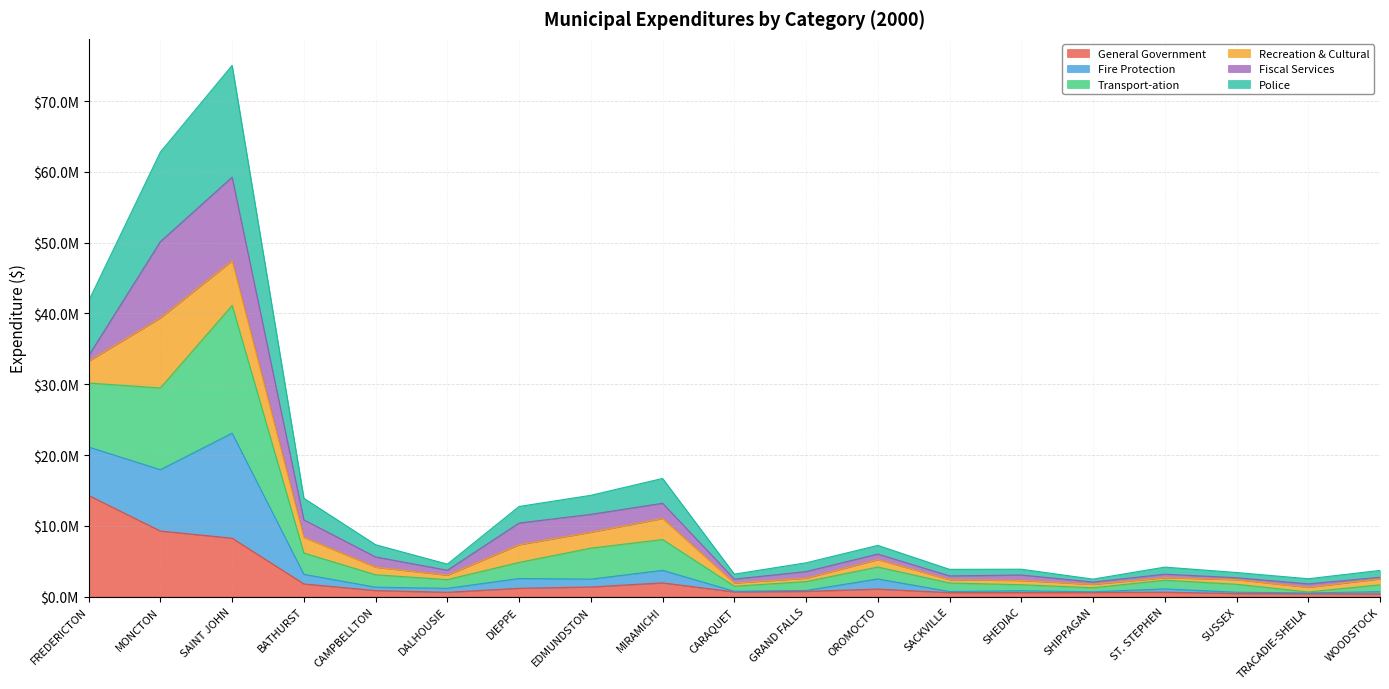

At which label does Fire Protection first exceed 4775895?

FREDERICTON